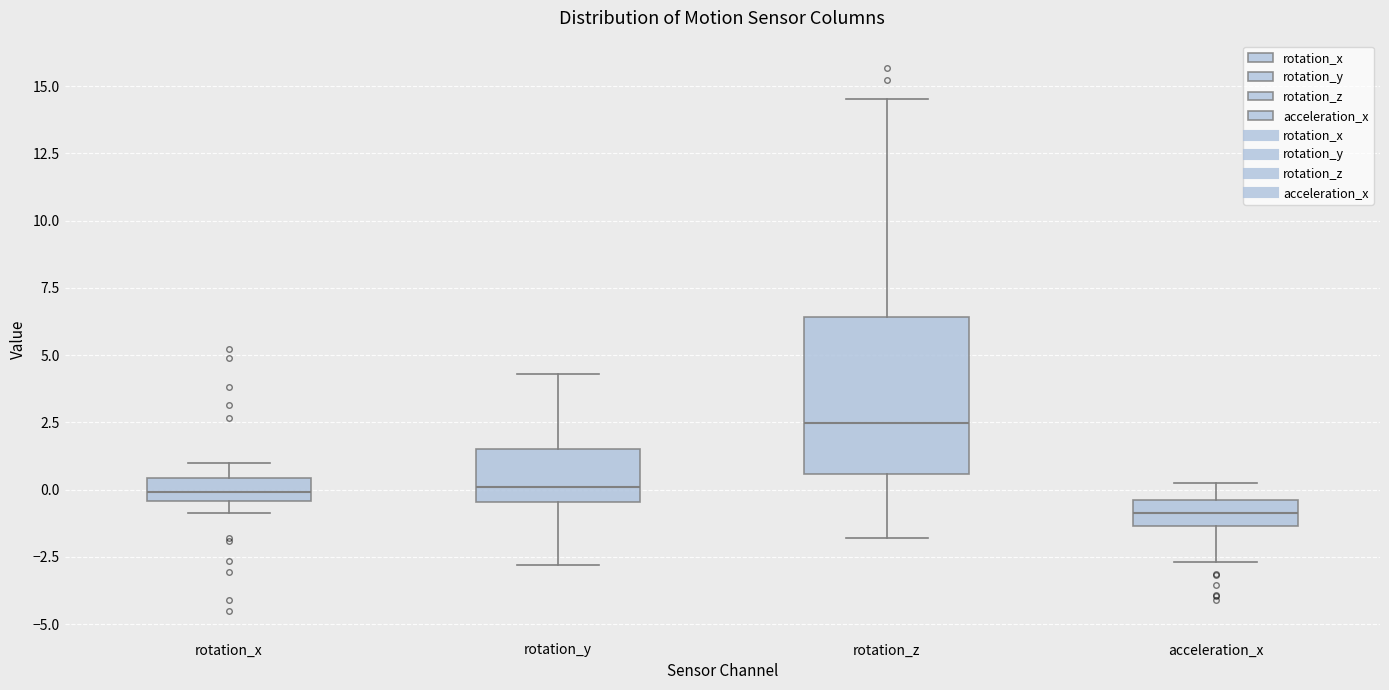

Which box's median line is the highest?

rotation_z